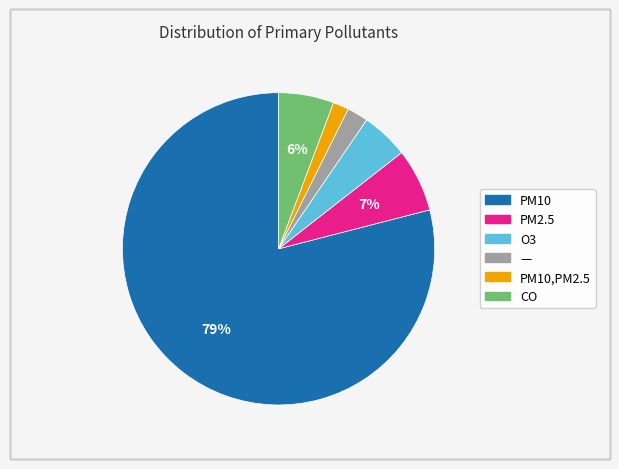

To the nearest percent, what is the average slice percentage?

17%